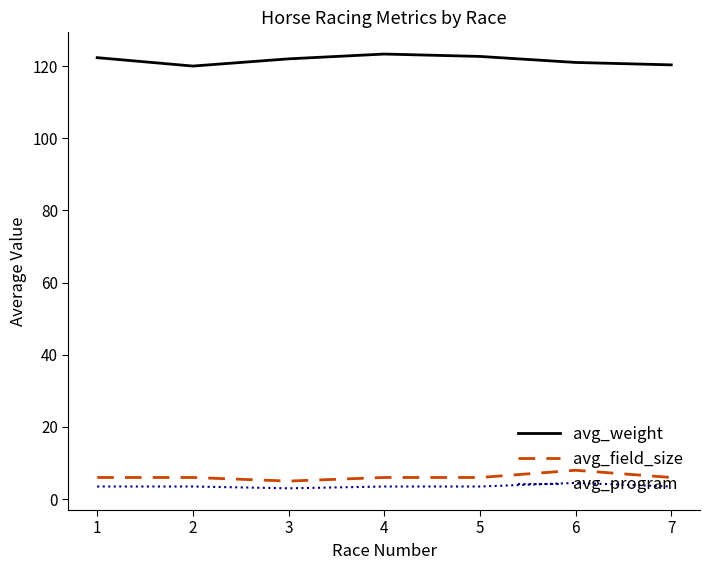

What is the smallest value displayed?

3.0